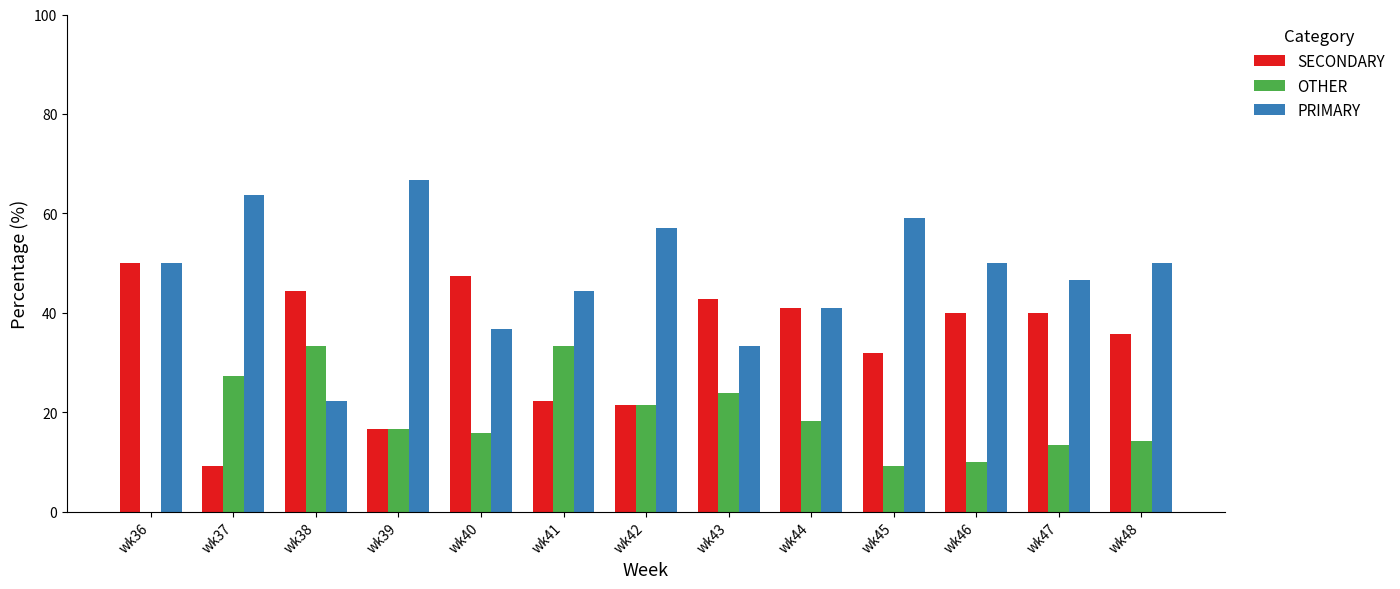

What is the difference between the OTHER values at wk46 and wk48?

4.3